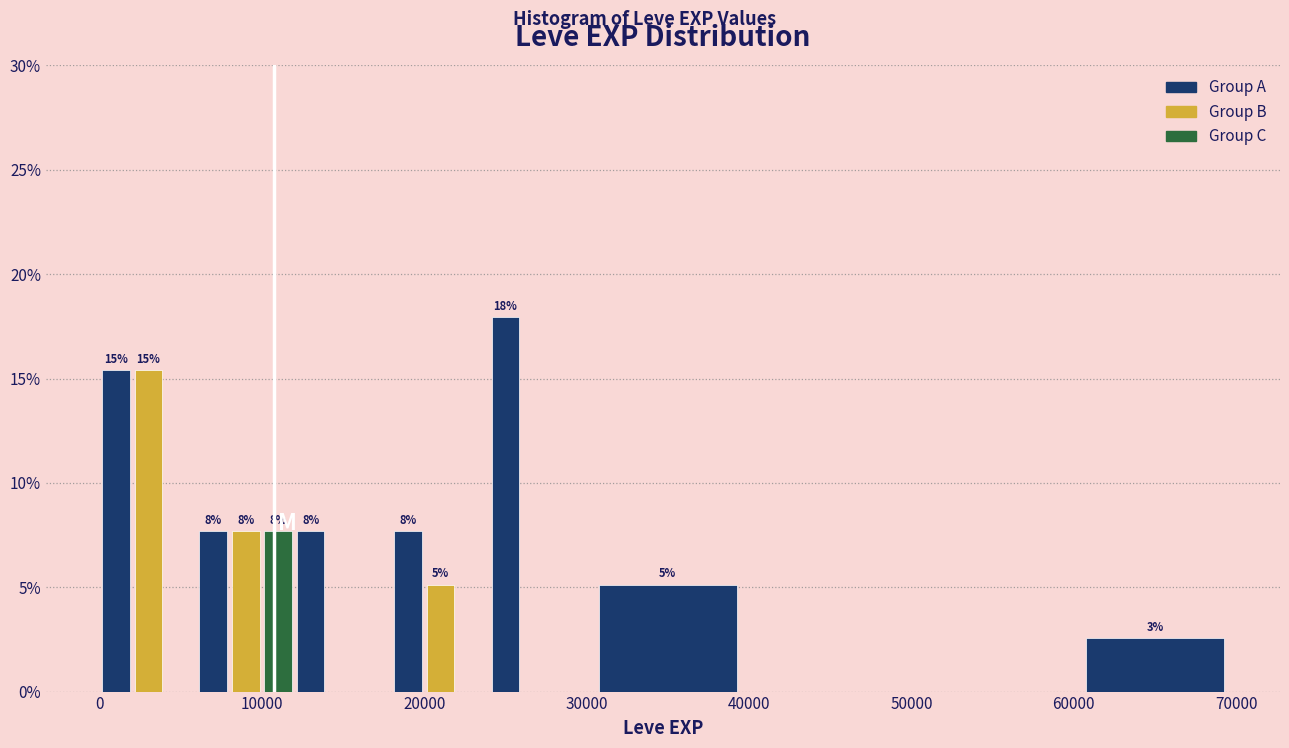

Read against the x-axis, roughly where is the centre of the tallest bar?

25000